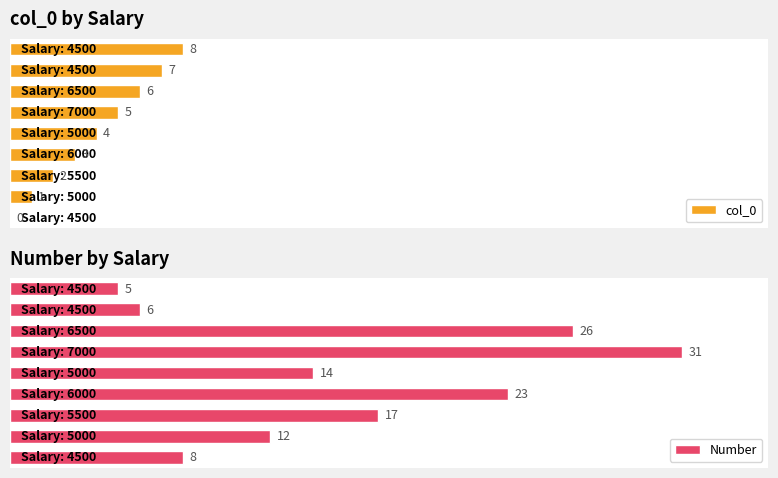

At how many categories does at least one series exceed 30?

1